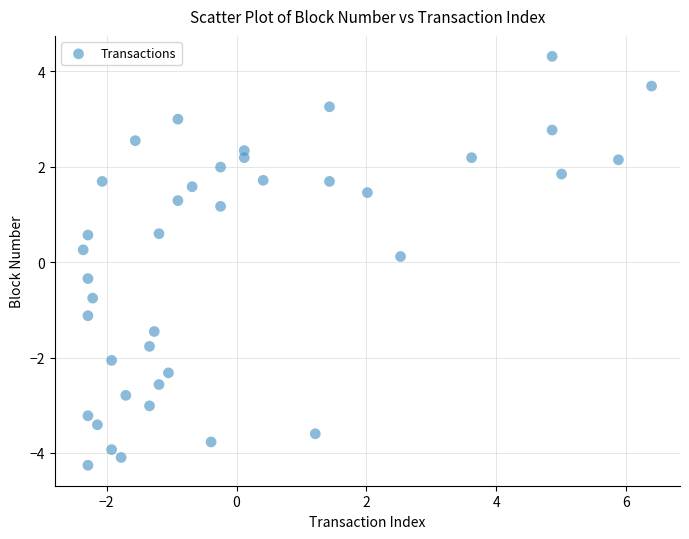

What is the range of Y values (max minus min)?

8.6